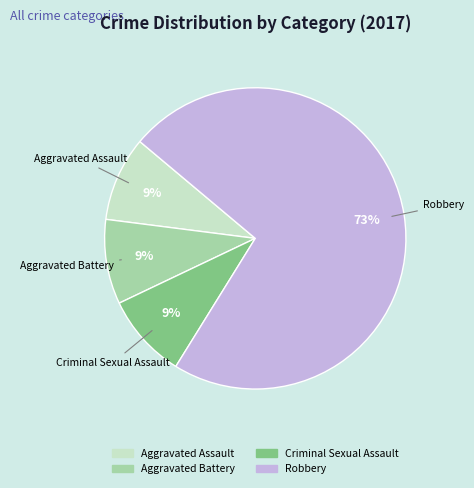

Is there any slice that represents more than half of the pie?

Yes